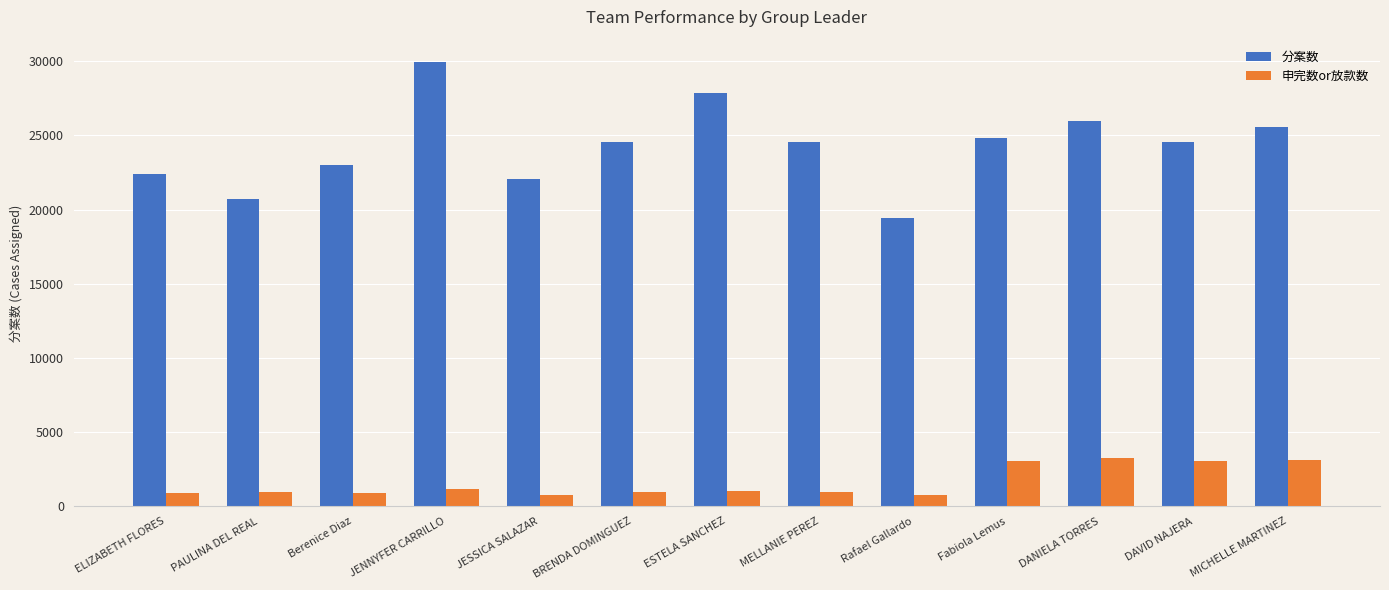

What is the label of the 7th bar from the right?

ESTELA SANCHEZ